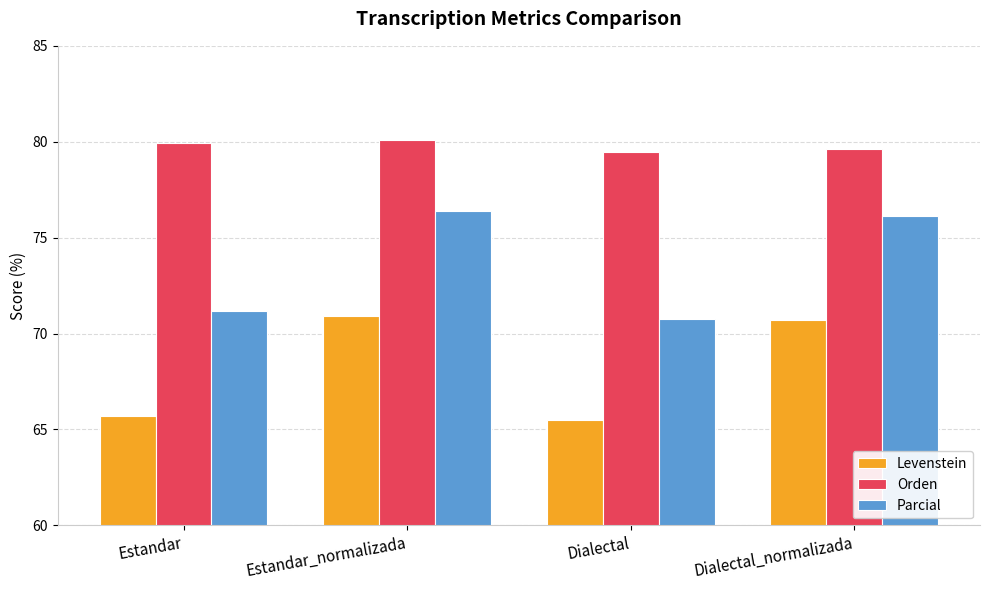

What is the difference between the Parcial values at Dialectal and Estandar?

0.4